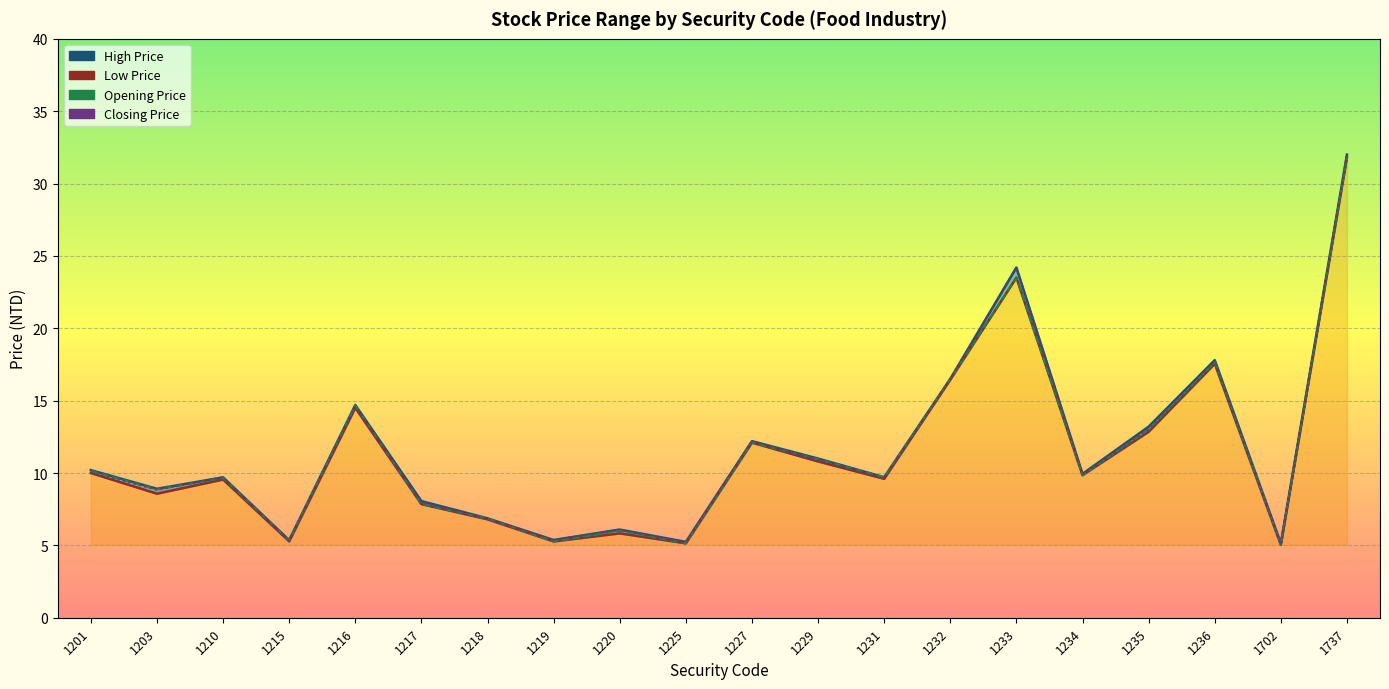

True or false: High Price has a value of 7.1 at 1225.

False